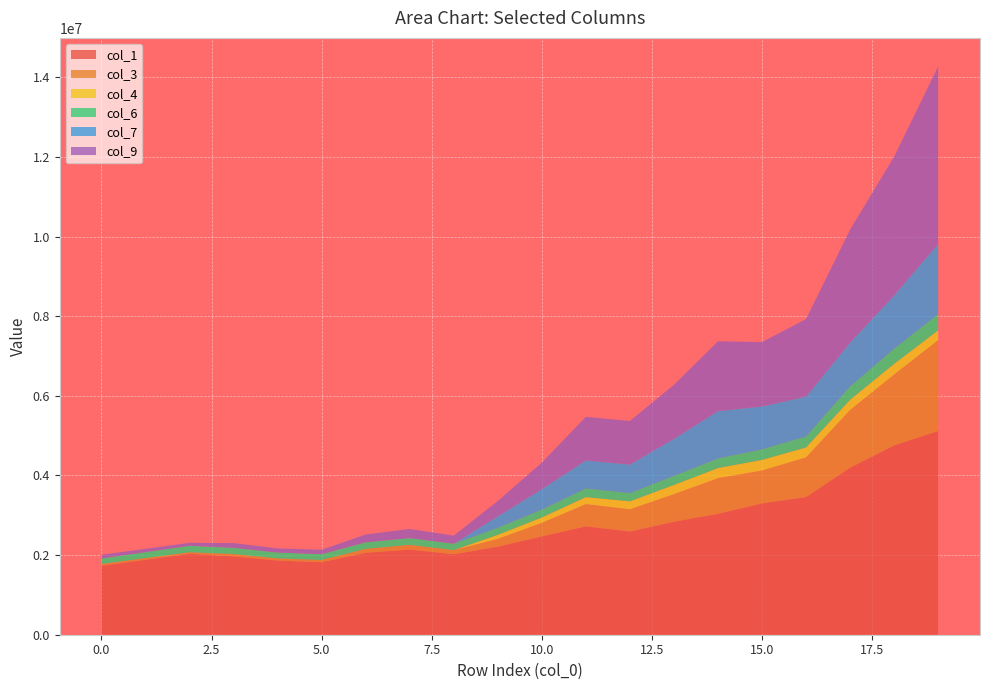

Reading left to right, extract all data points from this chart.

col_1: 1731763.6	1882357.5	2032951.4	1966992.6	1862234.5	1820541.7	2057611.9	2139419.2	2020588.2	2211033.5	2469147.5	2721474.4	2591529.6	2838003.8	3036011.7	3297874.0	3457082.6	4193085.5	4754294.2	5115719.5
col_3: 46426.2	42418.5	38410.8	60250.5	53090.7	57368.6	100237.4	117258.8	104110.0	196962.4	340789.2	560086.6	560266.7	693736.5	897498.5	827386.3	997285.6	1452902.0	1783784.4	2283620.5
col_4: 0.0	0.0	0.0	0.0	0.0	0.0	0.0	0.0	0.0	101478.6	135395.9	175604.4	198945.4	229945.1	252921.4	265594.8	250642.0	255747.8	266324.2	246083.2
col_6: 137950.4	149946.5	161942.6	156688.4	148343.5	145022.3	163907.1	170423.8	160957.8	176128.5	196689.5	216789.6	206438.4	226072.2	241845.3	262705.0	275387.4	334016.5	378721.8	407512.5
col_7: 0.0	0.0	0.0	0.0	0.0	0.0	0.0	0.0	0.0	288693.2	516225.5	705638.1	716989.3	935542.2	1188858.3	1080905.4	1000261.0	1102083.0	1340797.0	1763502.2
col_9: 90696.8	82867.5	75038.2	117703.5	103716.3	112073.4	195820.6	229073.2	203386.0	384779.6	665754.8	1094167.4	1094519.3	1355261.5	1753324.5	1616355.7	1948265.4	2838343.0	3484744.6	4461208.5